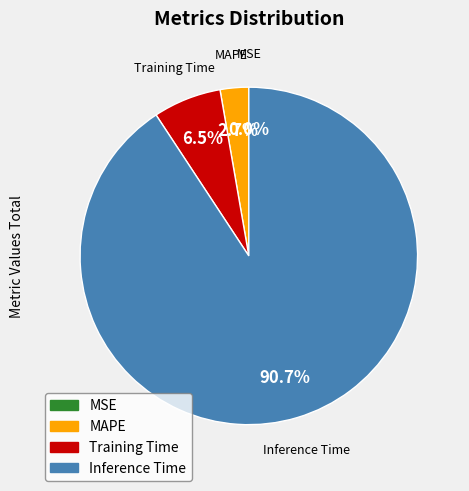

Combined, do Training Time and MAPE account for over 50%?

No